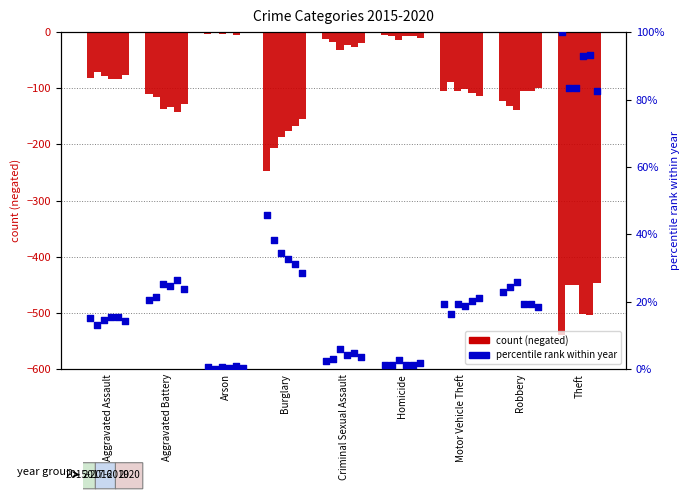

Which series reaches the maximum Y coordinate?

2017